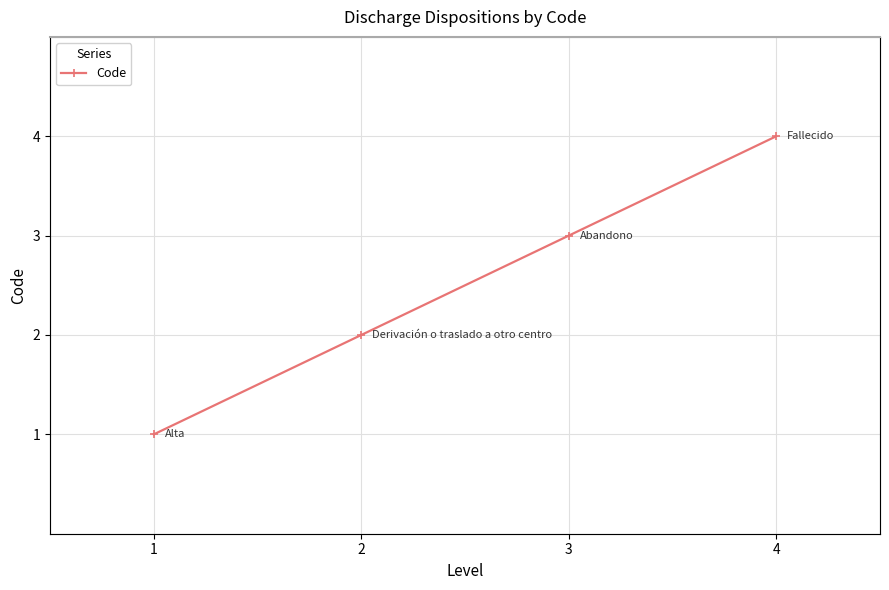

True or false: the data has more than 1 interior local peaks.

False